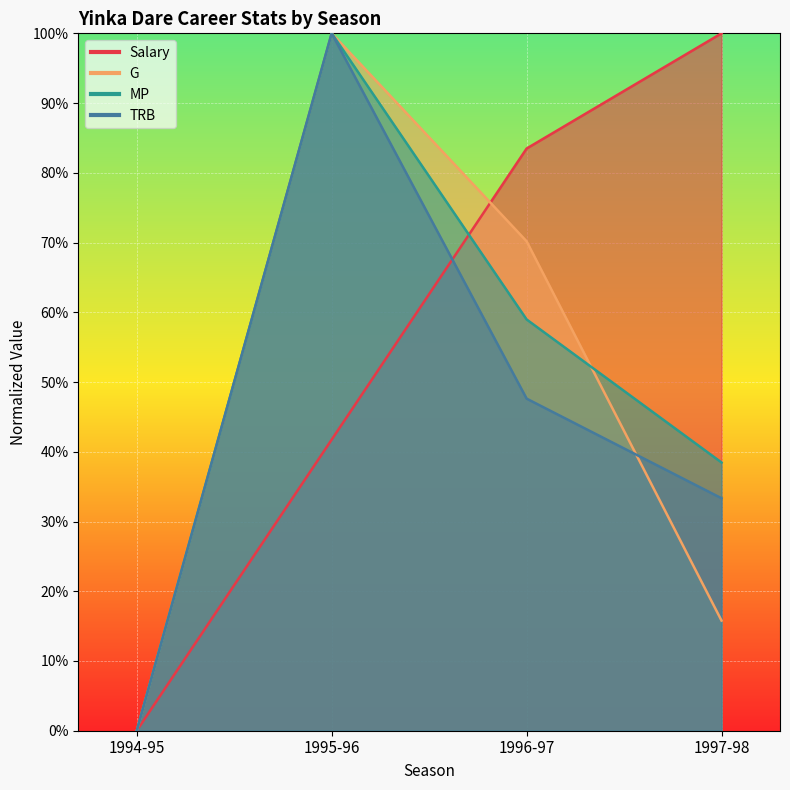

At 1995-96, list the series in order from smallest to largest.

Salary, G, MP, TRB